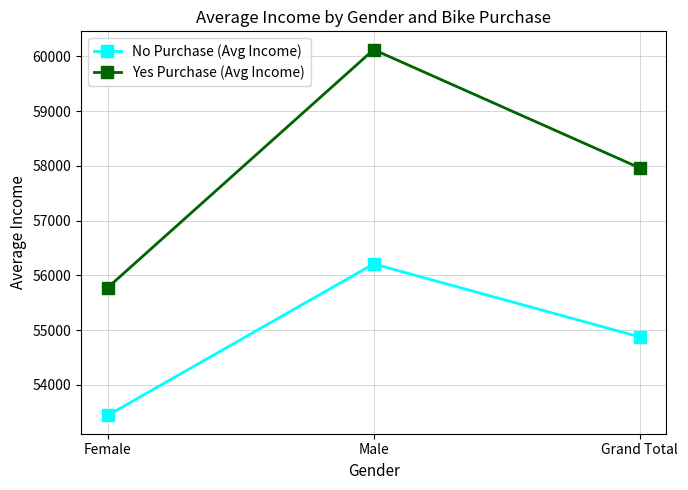

List the series in order of their overall mean, lowest first.

No Purchase (Avg Income), Yes Purchase (Avg Income)